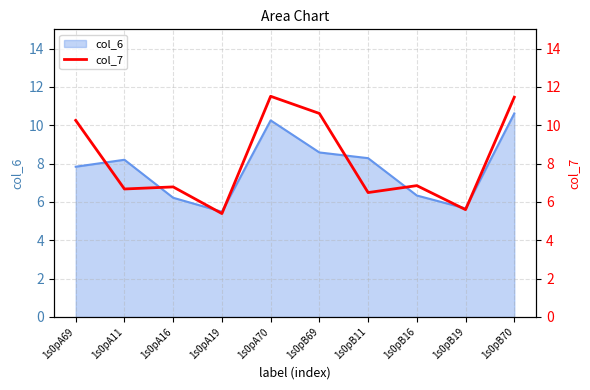

What is the minimum value shown in the chart?

5.4